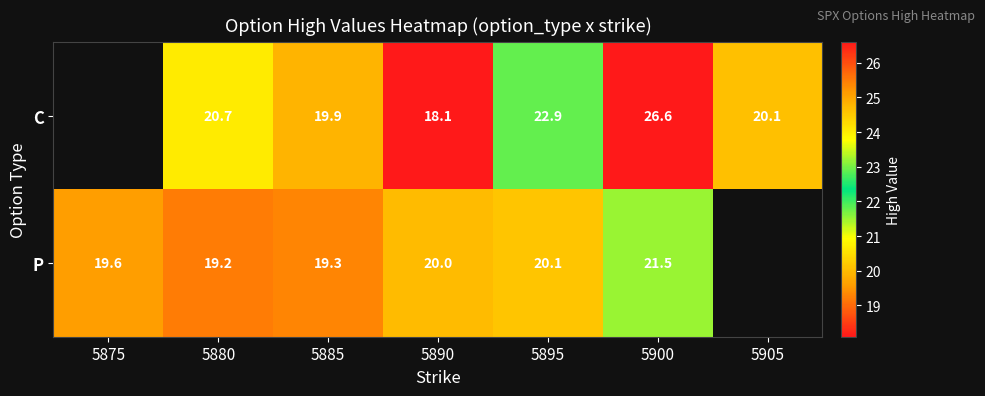

Is the value of C at 5880 greater than the value of P at 5890?

Yes